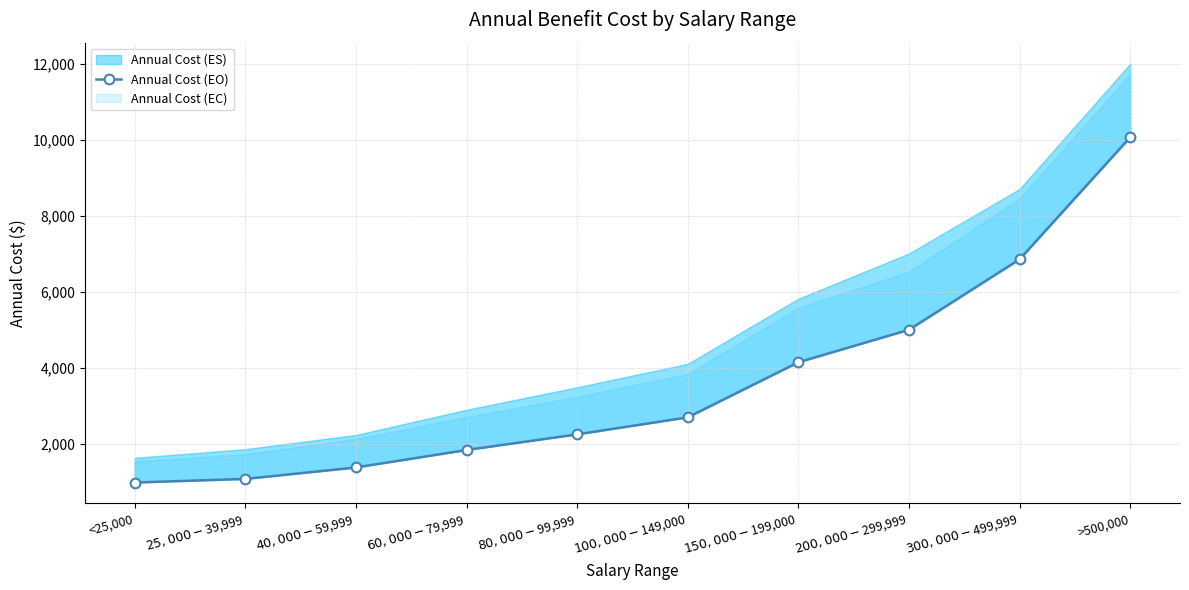

At which category does the chart reach its peak across all series?

>500,000